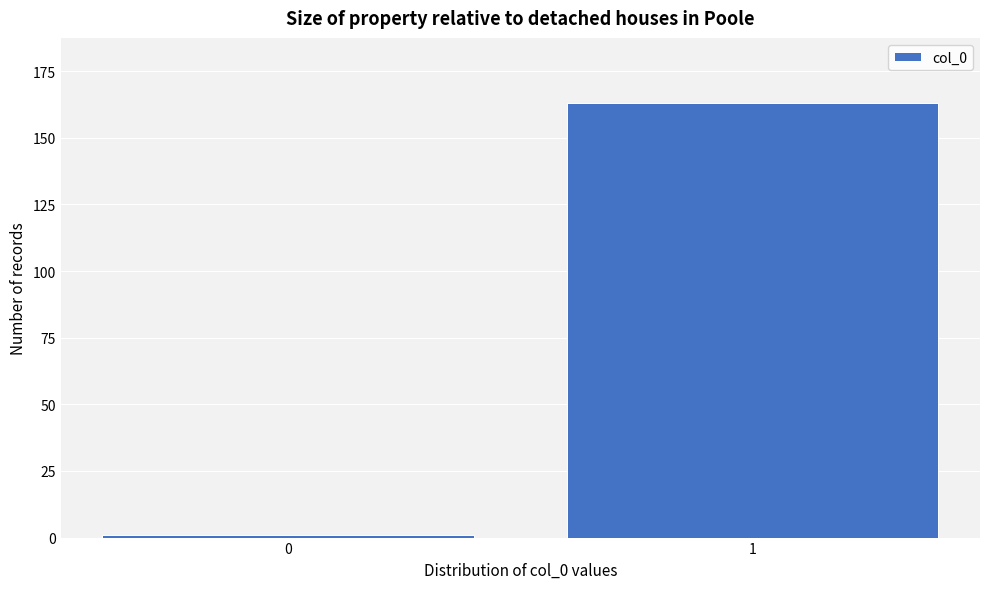

Reading left to right, list all the values displayed in this chart.

0=1	1=163